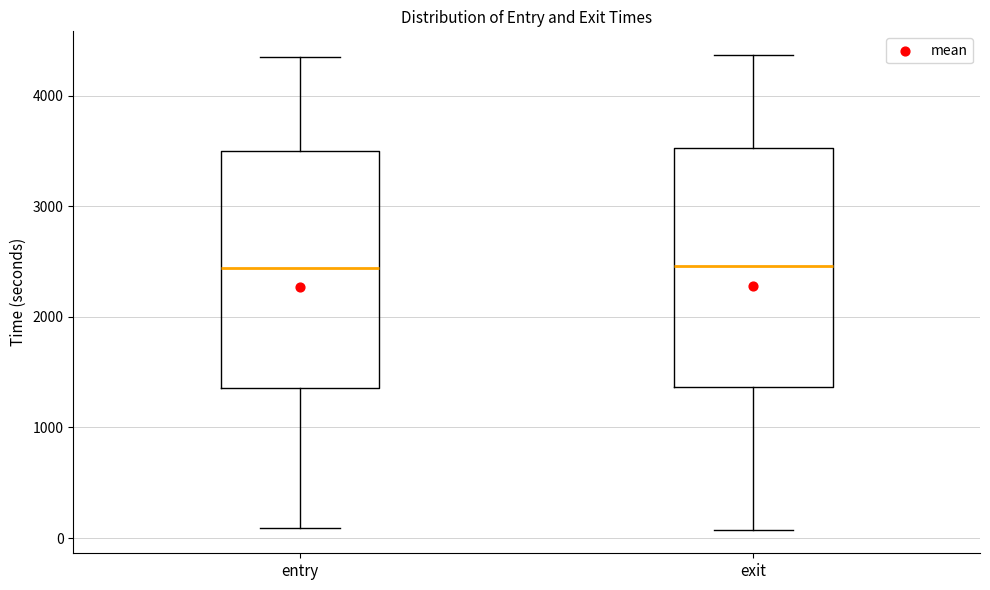

Reading left to right, read every box against the y-axis: the position of its median line, the range the box covers, and the ends of its whiskers. The values are not printed on the chart, so give them approximately, as read against the axis.

entry: median 2400, box 1400 to 3500, whiskers 100 to 4400
exit: median 2500, box 1400 to 3500, whiskers 100 to 4400